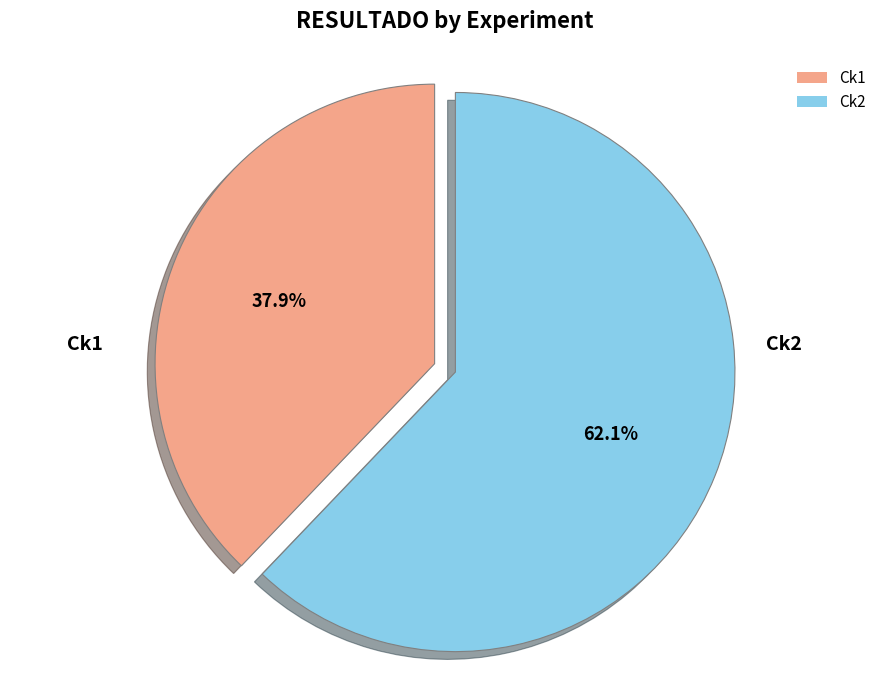

Is there any slice that represents more than half of the pie?

Yes